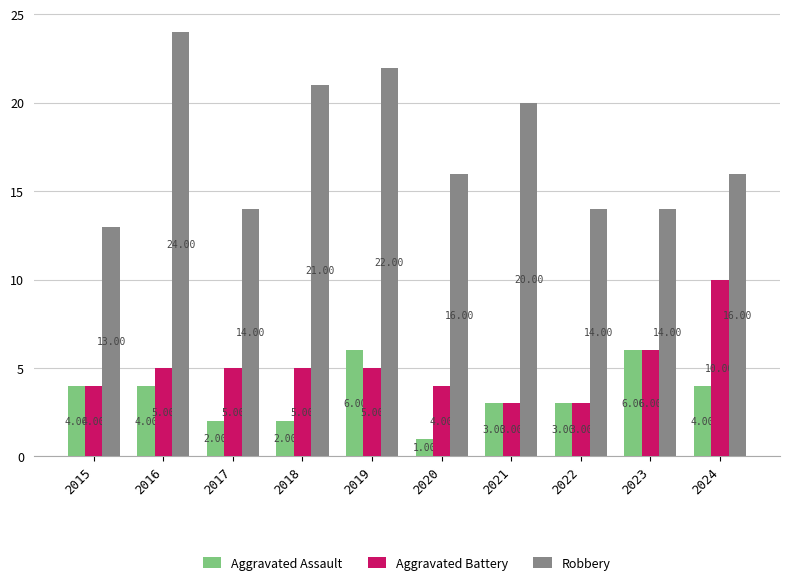

Count the number of categories in the chart.

10